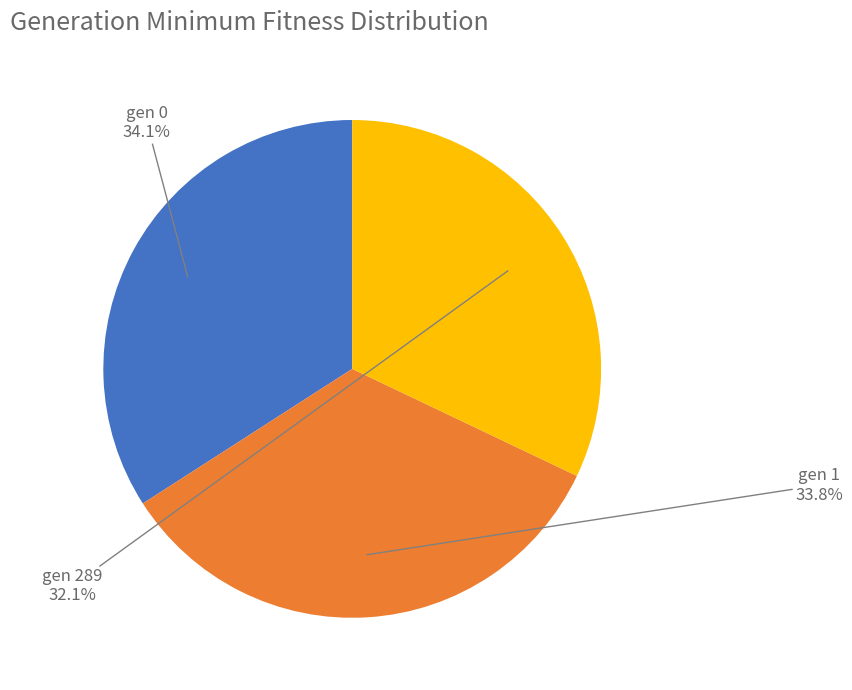

Which category has the smallest portion of the pie?

gen 289